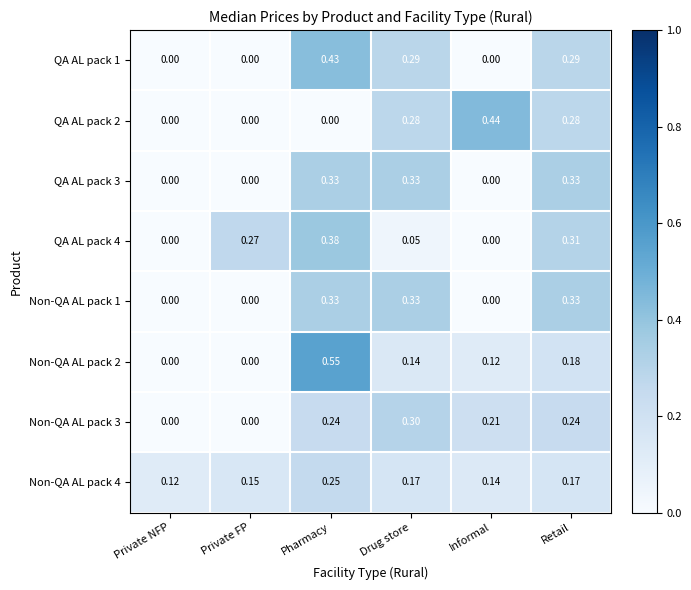

Is the value of Non-QA AL pack 3 at Retail greater than the value of QA AL pack 3 at Private FP?

Yes